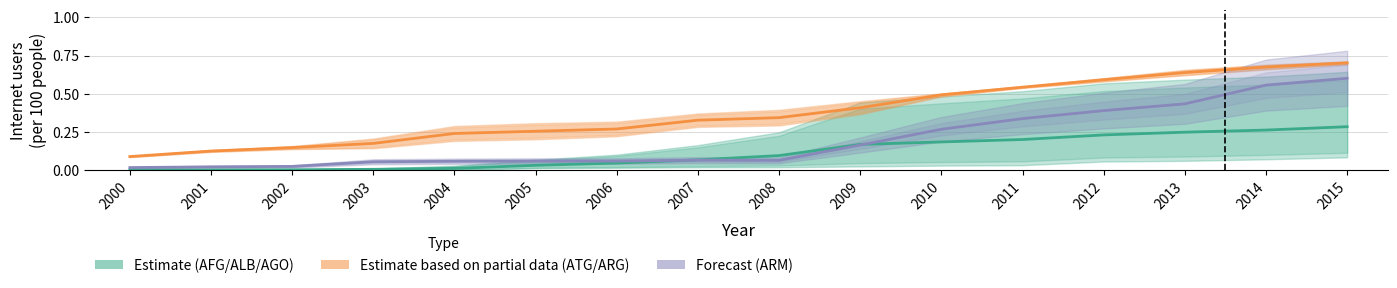

Rank the series at 2006 from highest to lowest value.

Group 2 (Partial), Group 3 (Forecast), Group 1 (Est.)